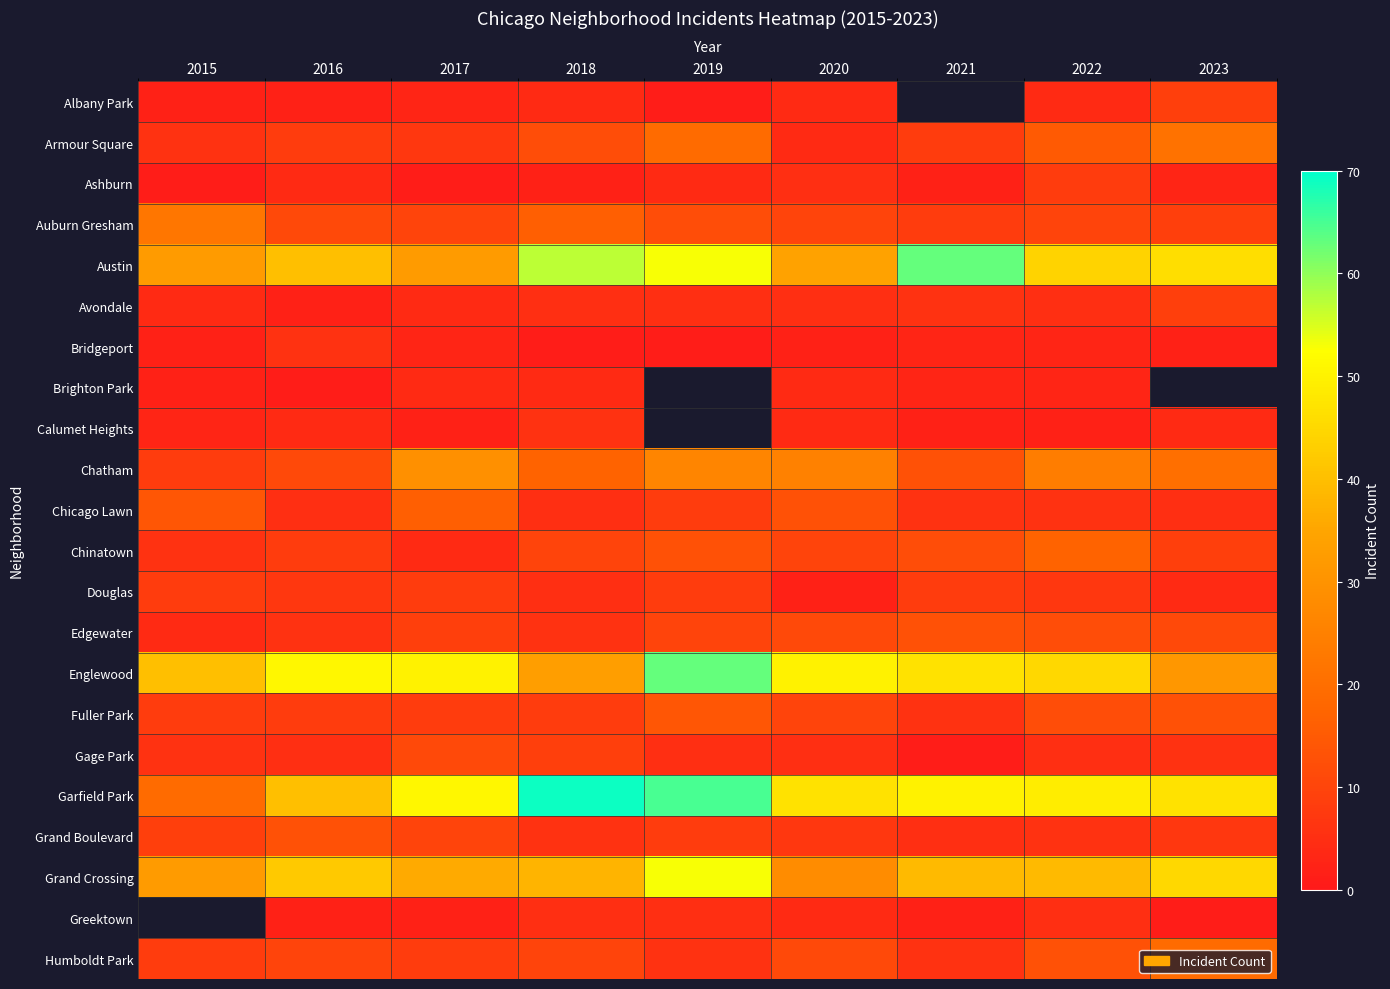

Between 2023 and 2021, which is larger?

2021